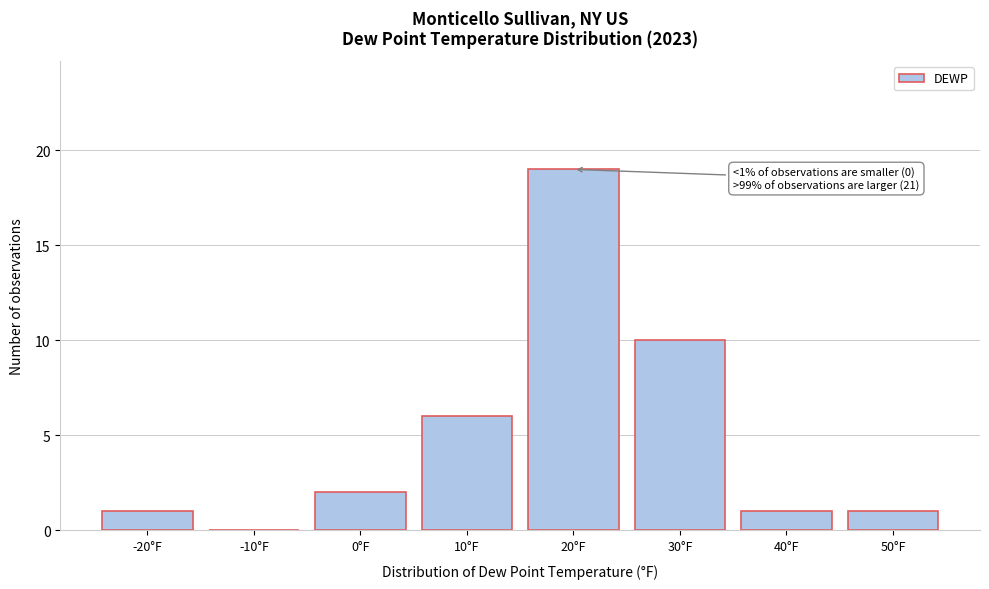

Reading left to right, list all the values displayed in this chart.

-20°F=1	-10°F=0	0°F=2	10°F=6	20°F=19	30°F=10	40°F=1	50°F=1